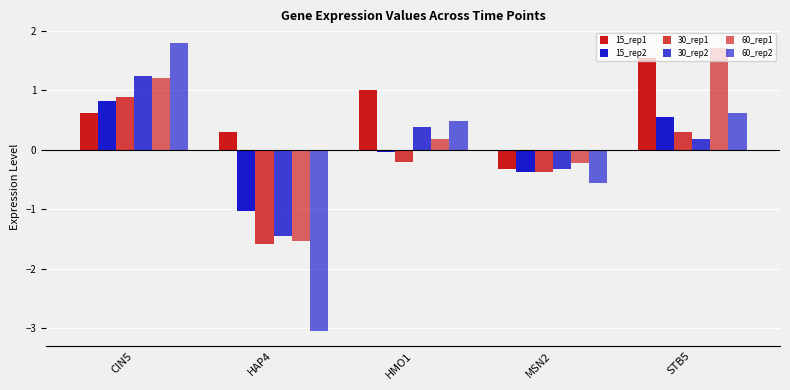

At which category is the sum across all series the highest?

CIN5